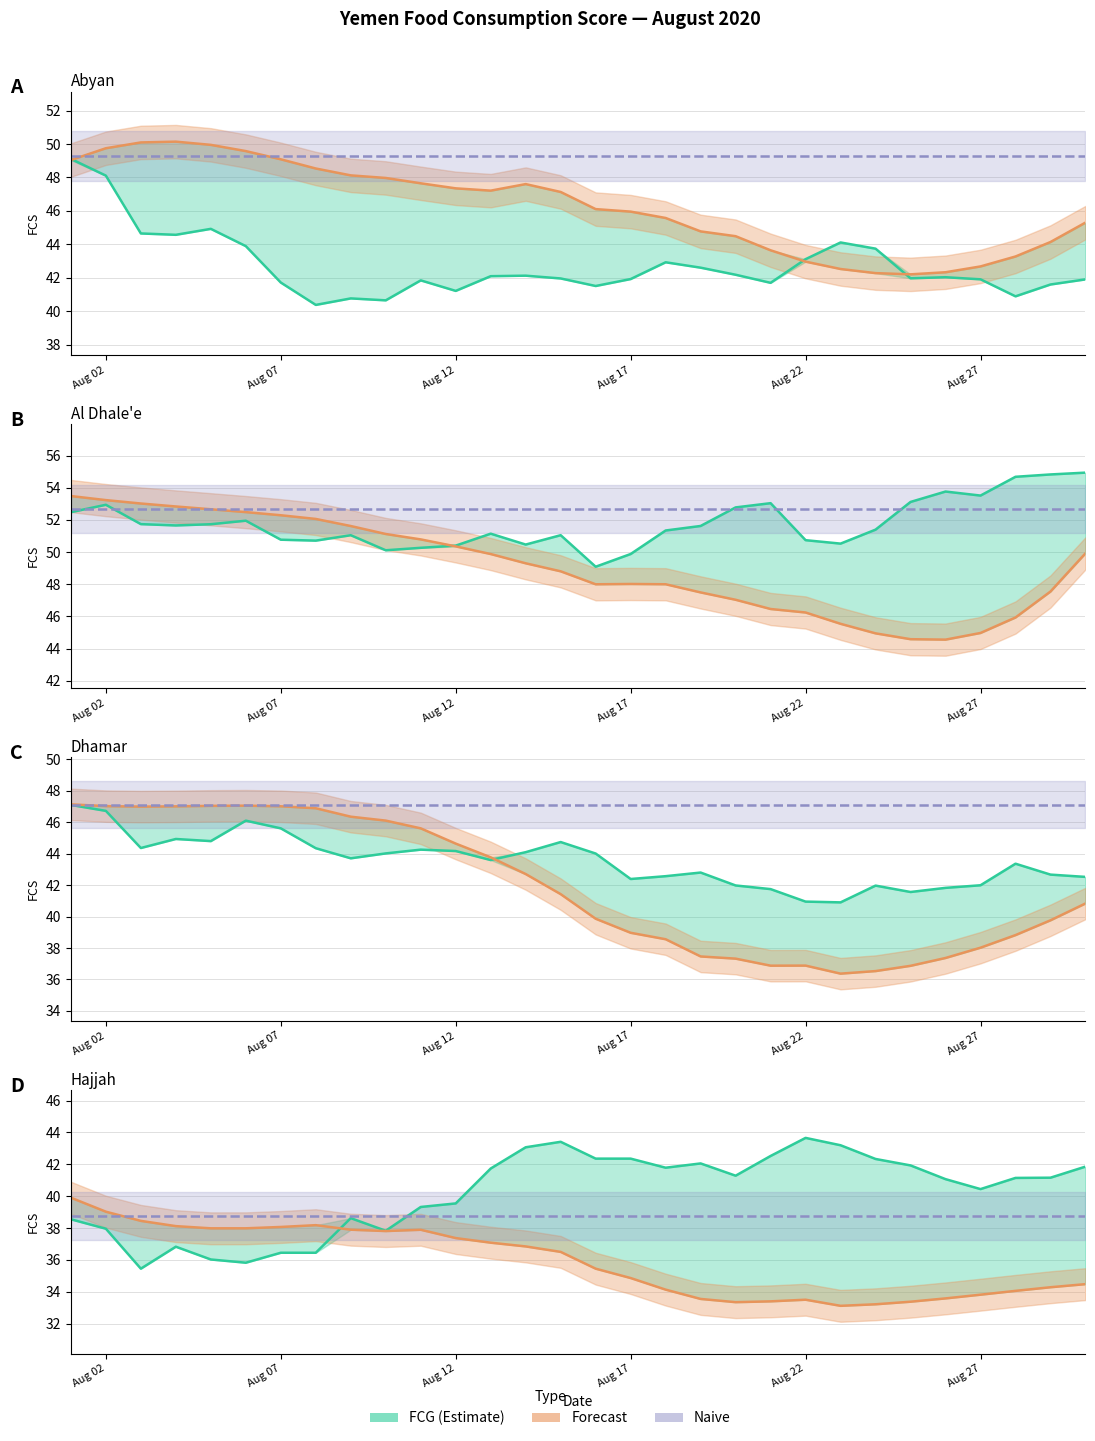

What is the value of the Naive point at the 4th from the left?

38.7